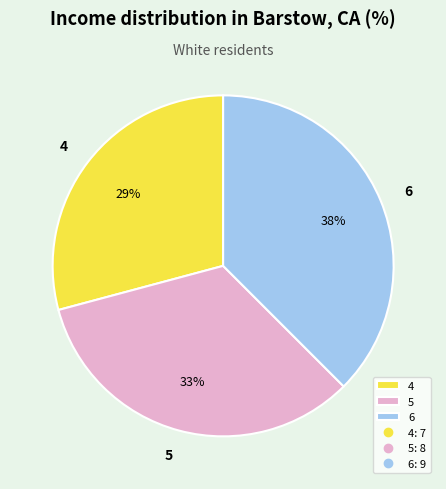

The 4 slice represents 29% of the pie. True or false?

True